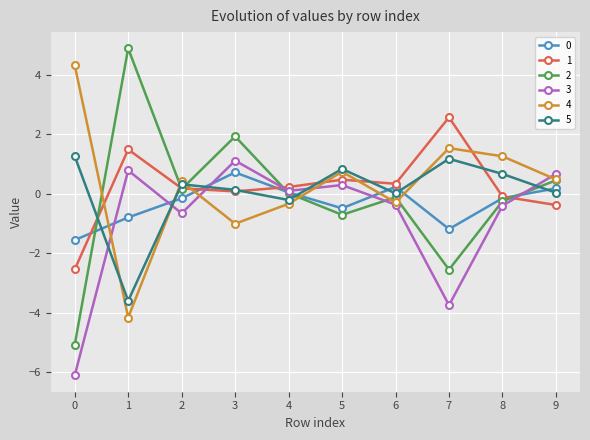

What is the minimum value for 0?

-1.6